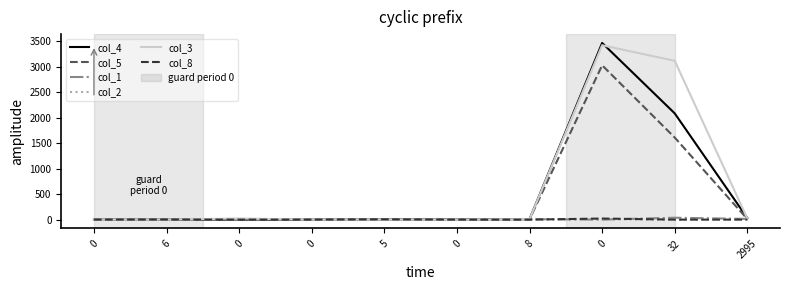

Reading left to right, transcribe all the data shown in this chart.

col_4: 0=1	6=0	0=0	0=0	5=2	0=4	8=9	0=3464	32=2083	2995=30
col_5: 0=4	6=11	0=7	0=2	5=4	0=6	8=4	0=3026	32=1609	2995=11
col_1: 0=0	6=0	0=0	0=1	5=0	0=2	8=8	0=0	32=37	2995=14
col_2: 0=0	6=0	0=1	0=0	5=2	0=7	8=1	0=8	32=0	2995=11
col_3: 0=0	6=0	0=22	0=0	5=0	0=0	8=8	0=3419	32=3113	2995=22
col_8: 0=0	6=2	0=0	0=0	5=6	0=0	8=0	0=21	32=0	2995=0